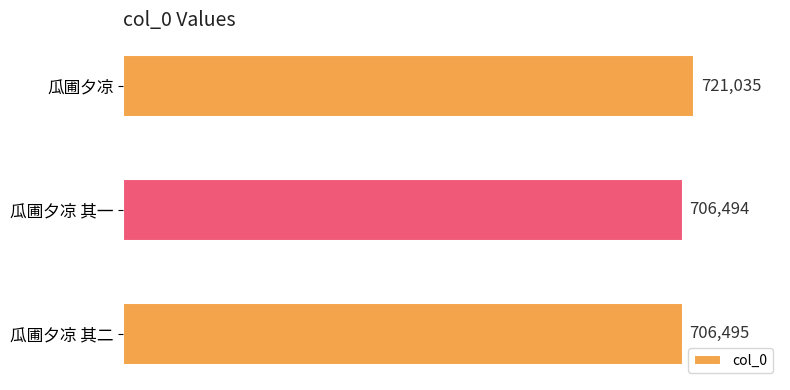

How many data points does each series have?

3